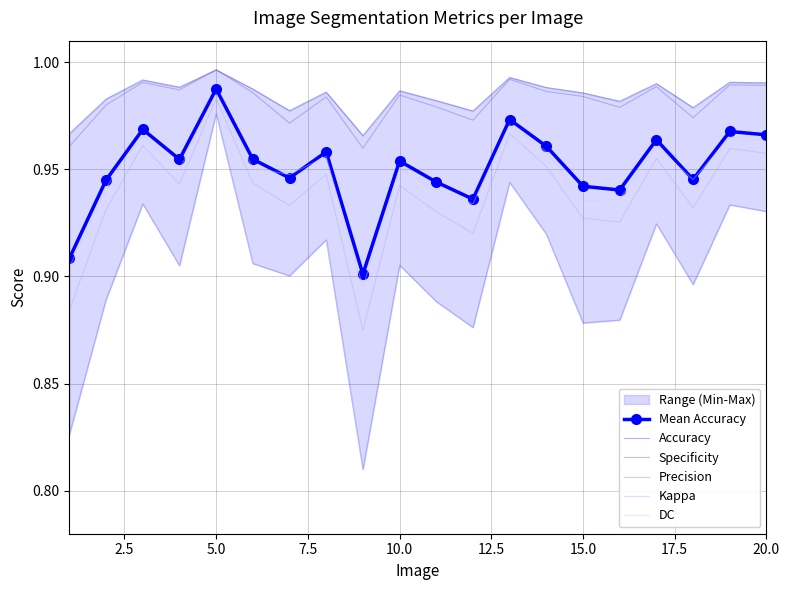

Which category has the highest value in the Kappa series?

5.0